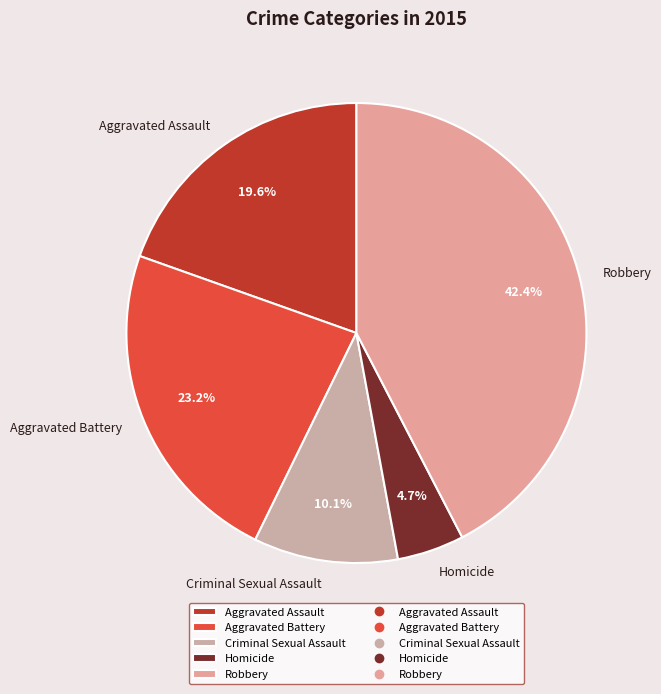

What percentage is the Aggravated Assault slice, to the nearest percent?

20%